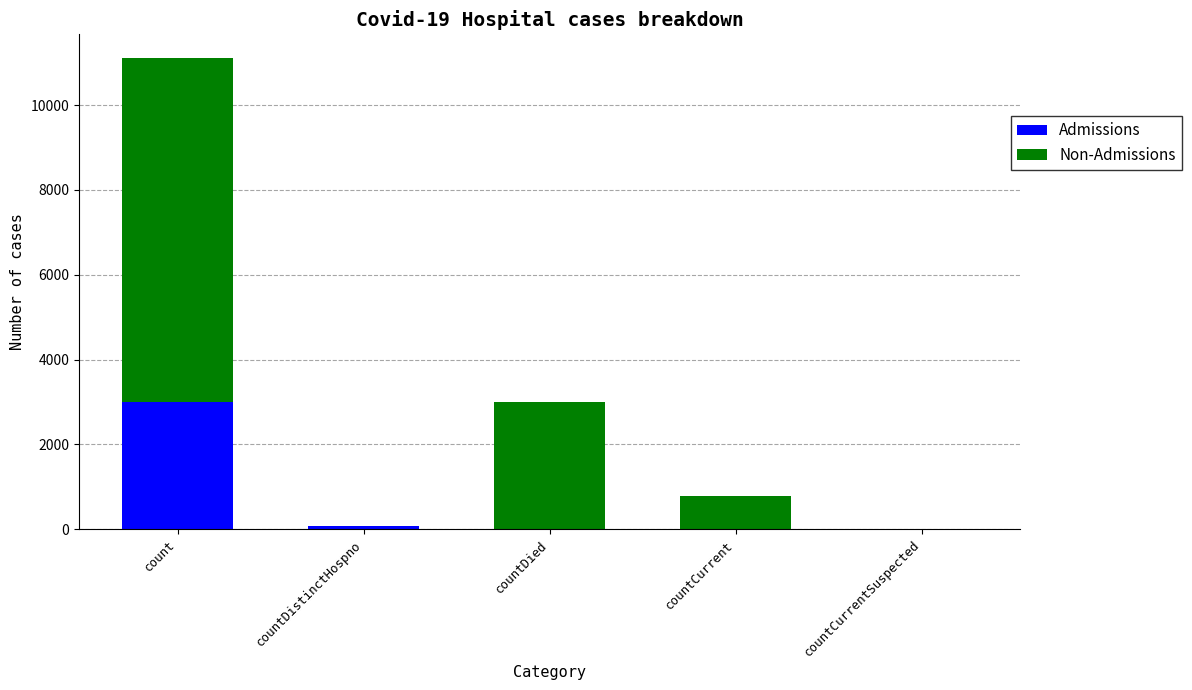

What is the highest value of the Admissions series?

2994